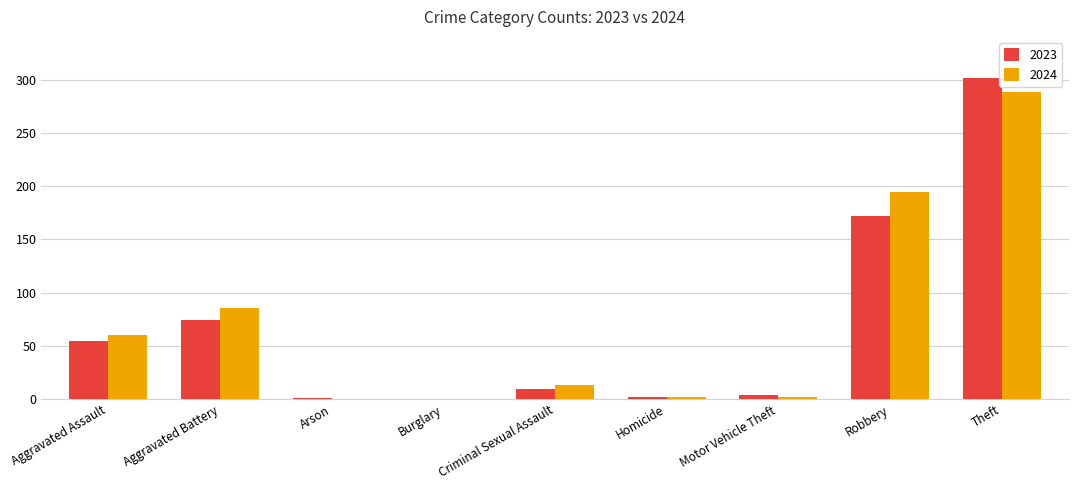

Where is 2023 nearest to the value 150?

Robbery